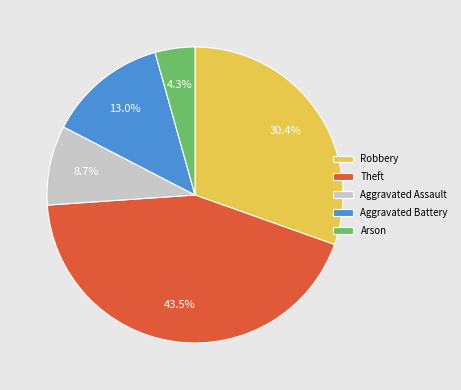

Does any single category account for the majority?

No